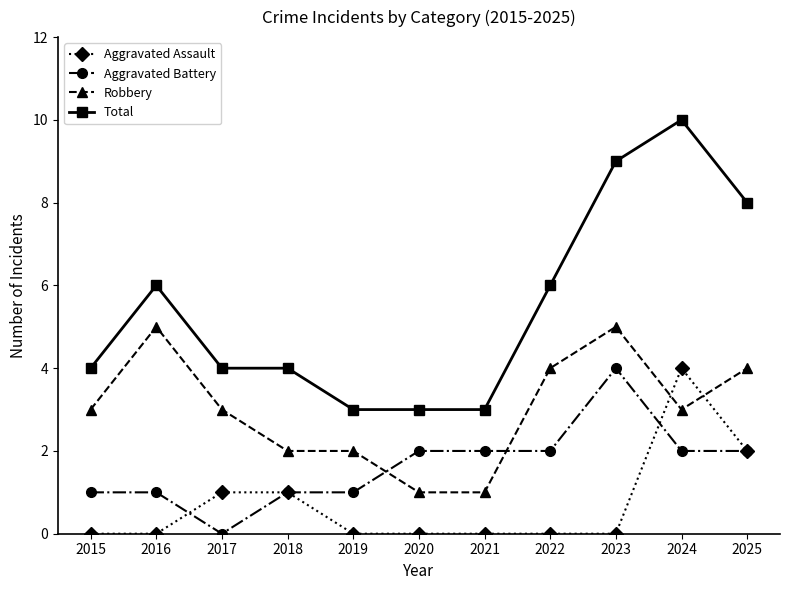

What is the total value across all series at 2020?

6